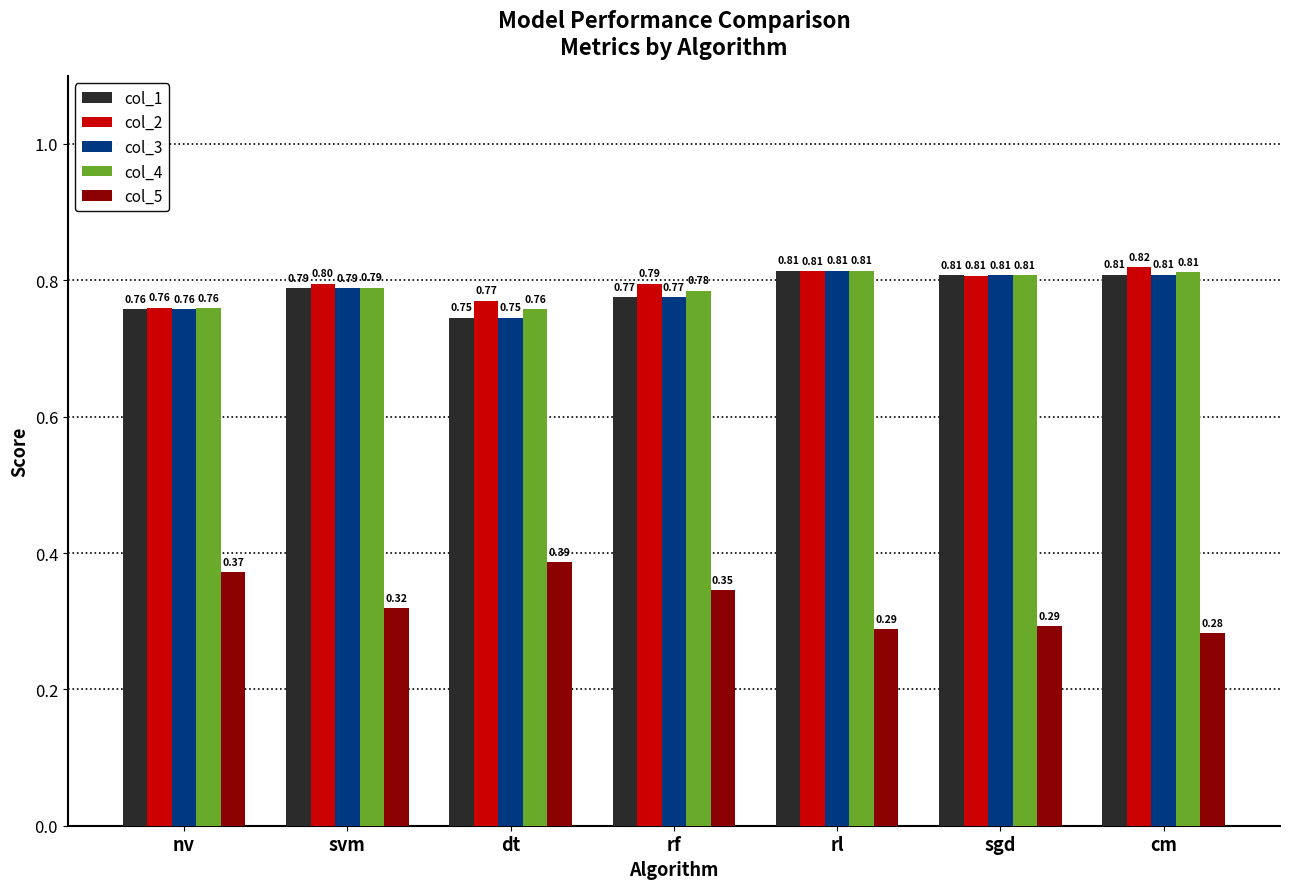

Which series has the largest total across all categories?

col_2